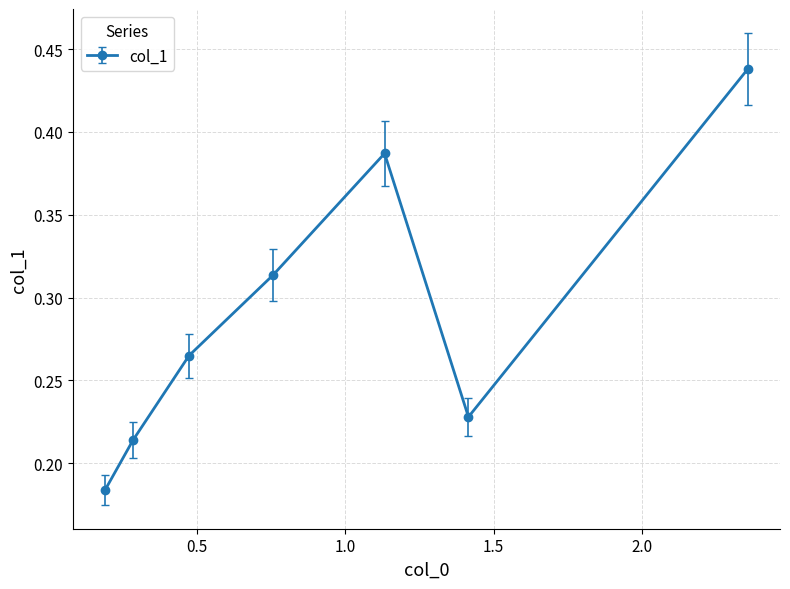

What is the sum of all values?

2.0